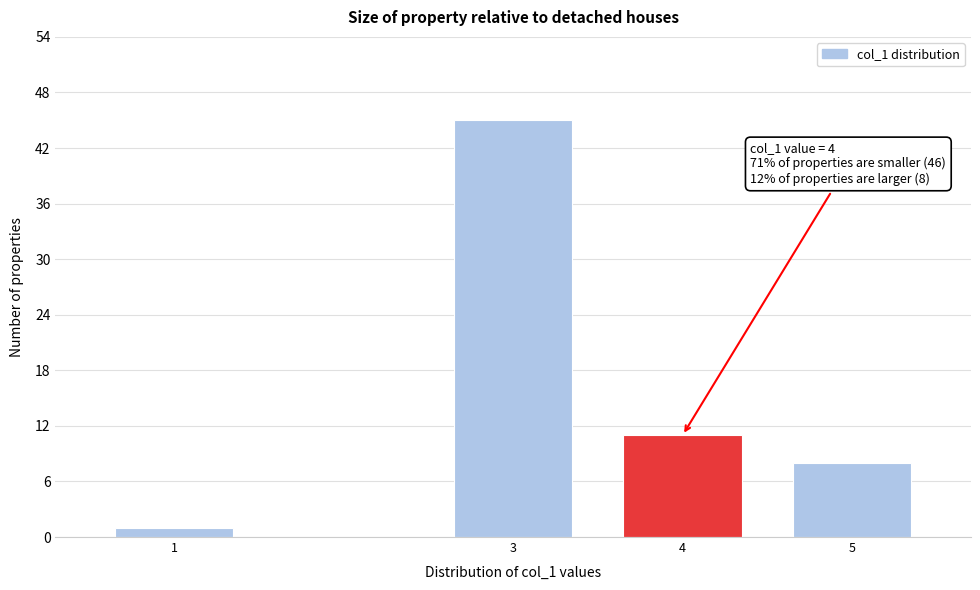

Reading left to right, transcribe all the data shown in this chart.

1=1	3=45	4=11	5=8